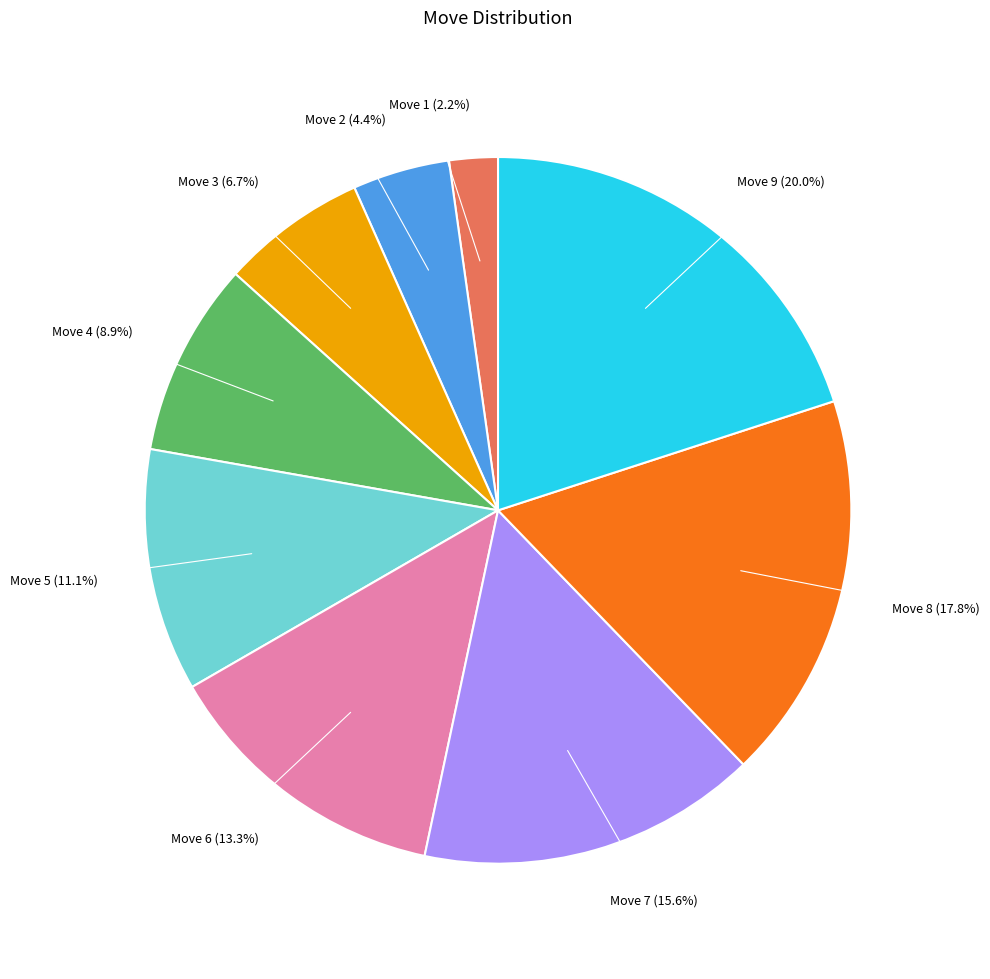

Does any single category account for the majority?

No